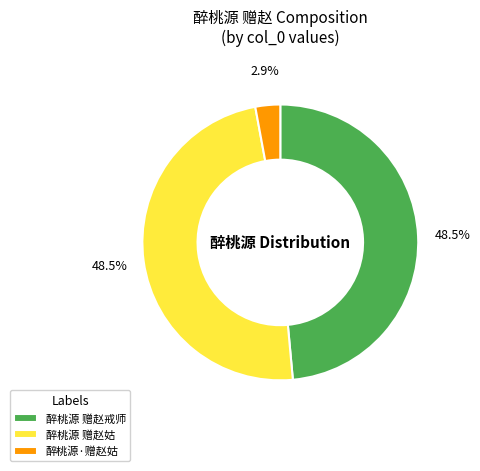

To the nearest percent, what is the combined percentage of 醉桃源 赠赵戒师 and 醉桃源·赠赵姑?

51%